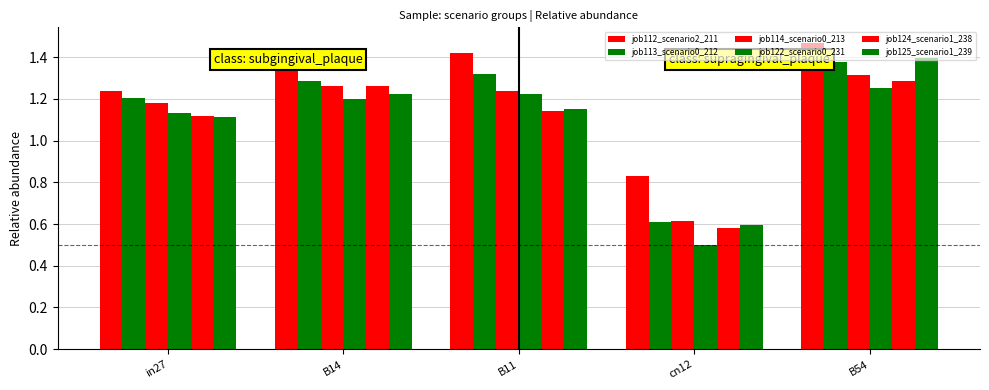

How many values in the job112_scenario2_211 series exceed 1?

4